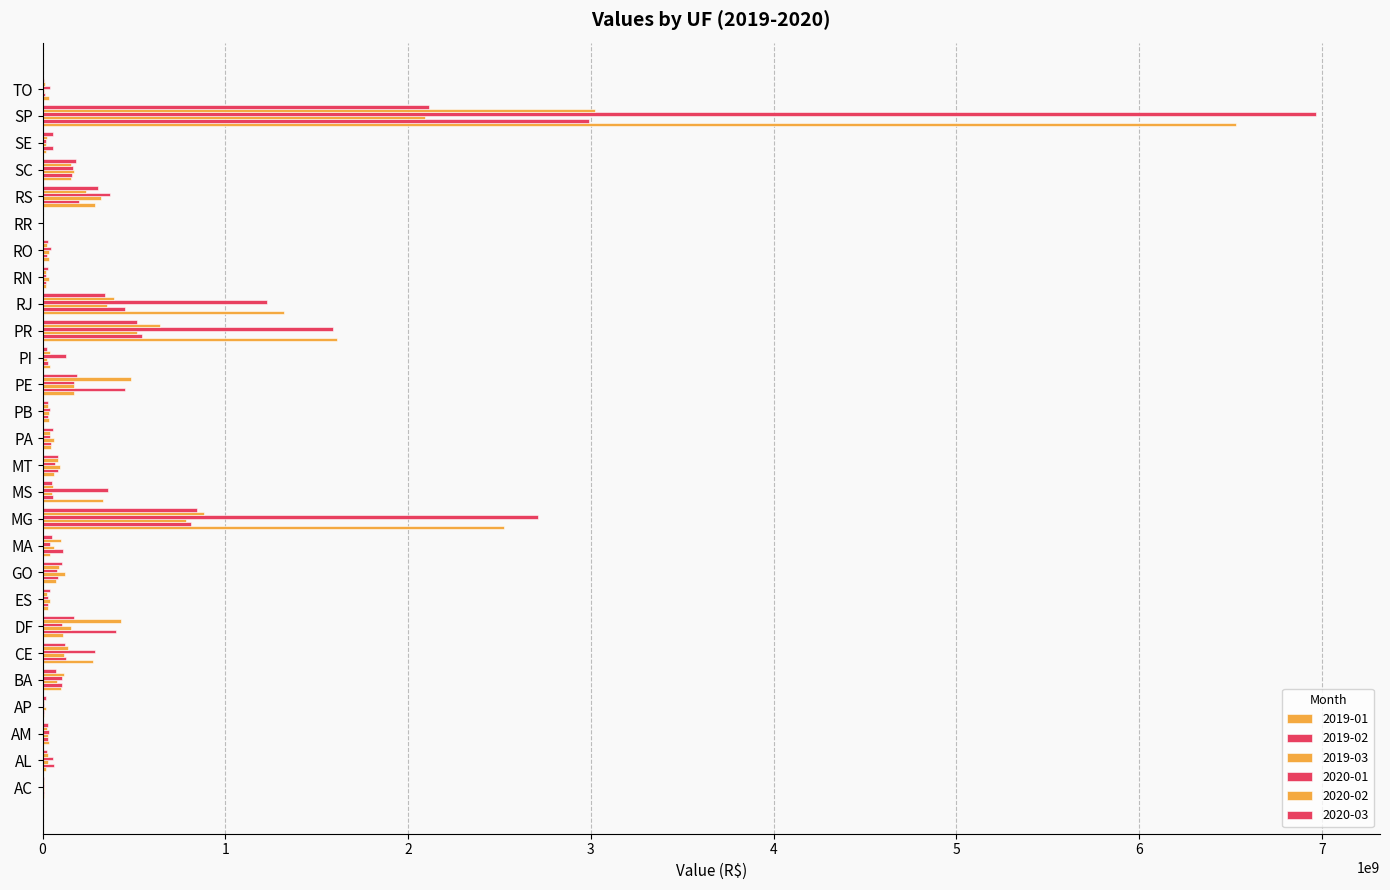

At which category is the sum across all series the highest?

SP